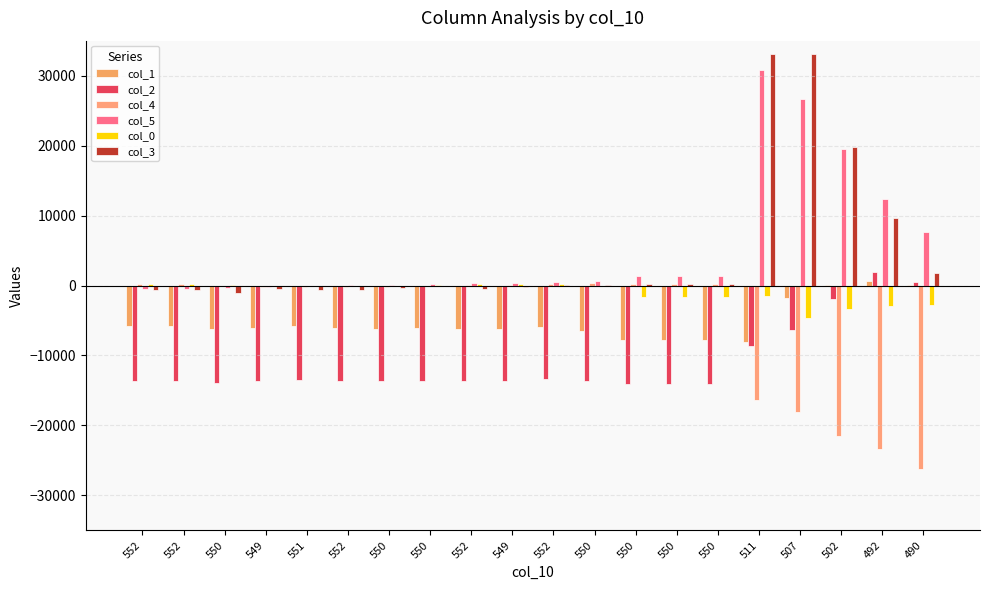

What is the label of the 18th bar from the right?

550